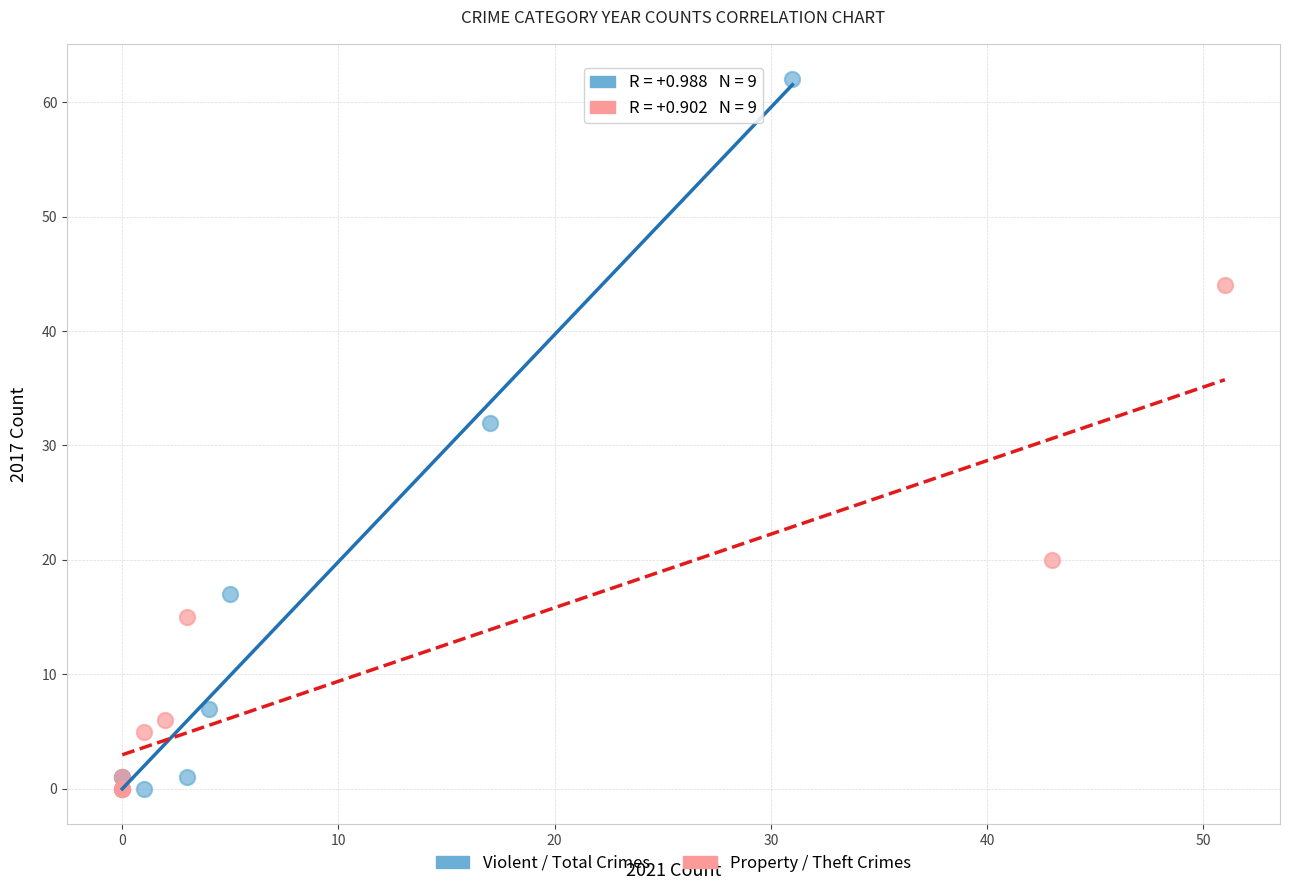

Which series has the widest spread of Y values?

Violent / Total Crimes